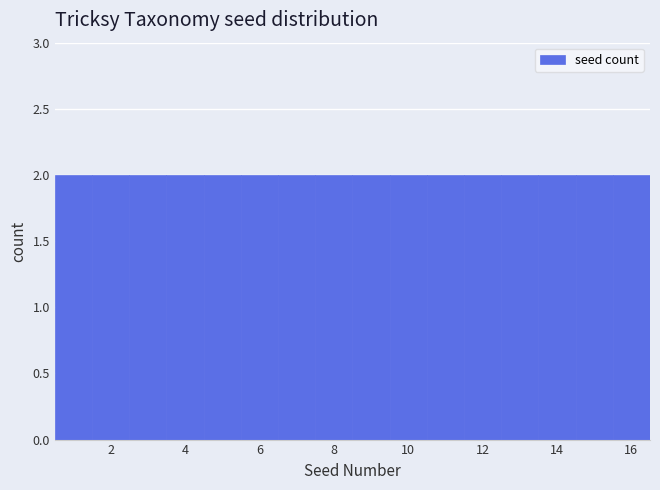

Reading left to right, transcribe this chart: for each bar, give the range it covers on the x-axis and its height. Neither the bar edges nor the heights are printed on the chart, so give them approximately, as read against the axes.

0.5 to 1.5: 2
1.5 to 2.5: 2
2.5 to 3.5: 2
3.5 to 4.5: 2
4.5 to 5.5: 2
5.5 to 6.5: 2
6.5 to 7.5: 2
7.5 to 8.5: 2
8.5 to 9.5: 2
9.5 to 10.5: 2
10.5 to 11.5: 2
11.5 to 12.5: 2
12.5 to 13.5: 2
13.5 to 14.5: 2
14.5 to 15.5: 2
15.5 to 16.5: 2